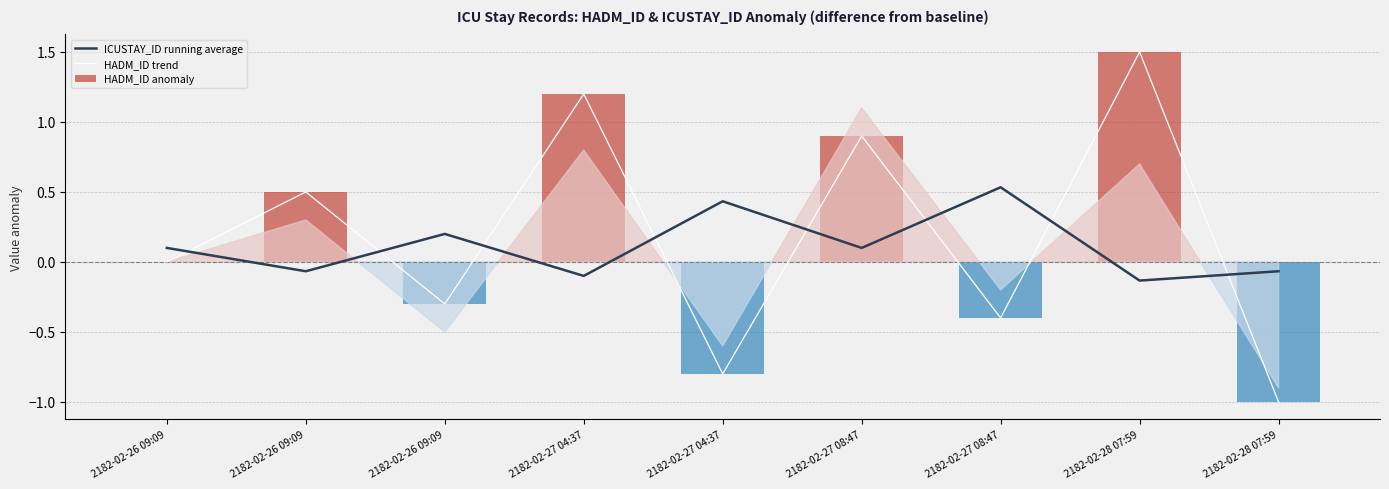

What is the difference between the maximum and minimum values in the HADM_ID anomaly series?

2.5